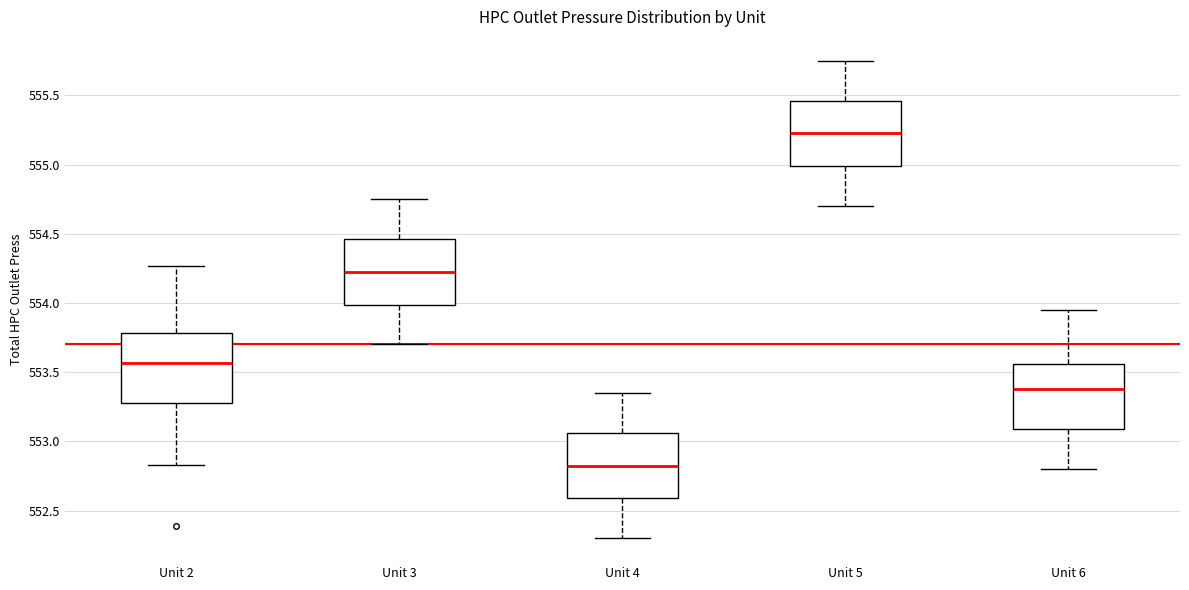

Reading left to right, read every box against the y-axis: the position of its median line, the range the box covers, and the ends of its whiskers. The values are not printed on the chart, so give them approximately, as read against the axis.

Unit 2: median 553.55, box 553.30 to 553.80, whiskers 552.85 to 554.25
Unit 3: median 554.25, box 554.00 to 554.45, whiskers 553.70 to 554.75
Unit 4: median 552.85, box 552.60 to 553.05, whiskers 552.30 to 553.35
Unit 5: median 555.25, box 555.00 to 555.45, whiskers 554.70 to 555.75
Unit 6: median 553.40, box 553.10 to 553.55, whiskers 552.80 to 553.95